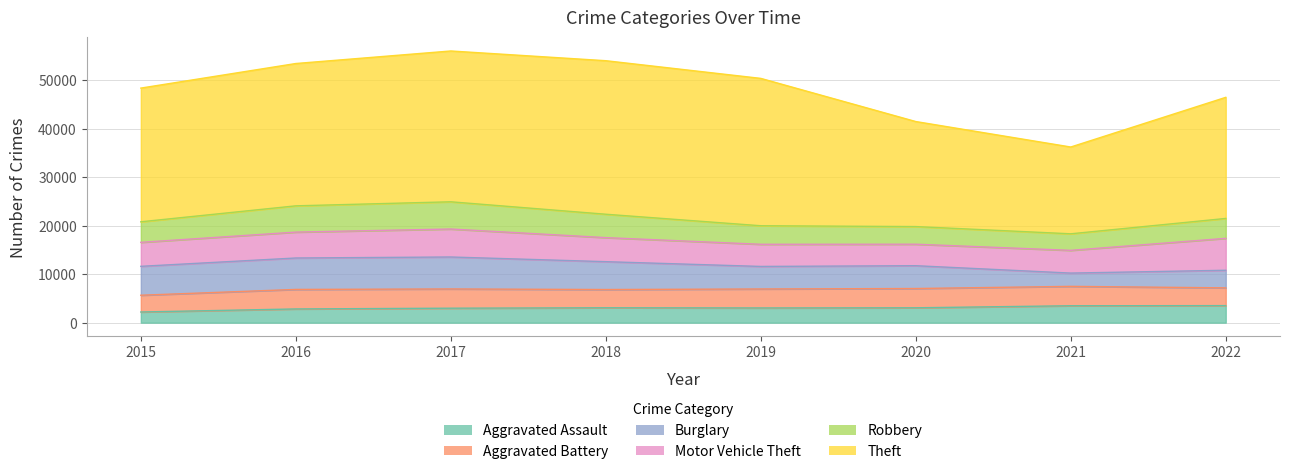

How many data points in Theft are above 29340?

3